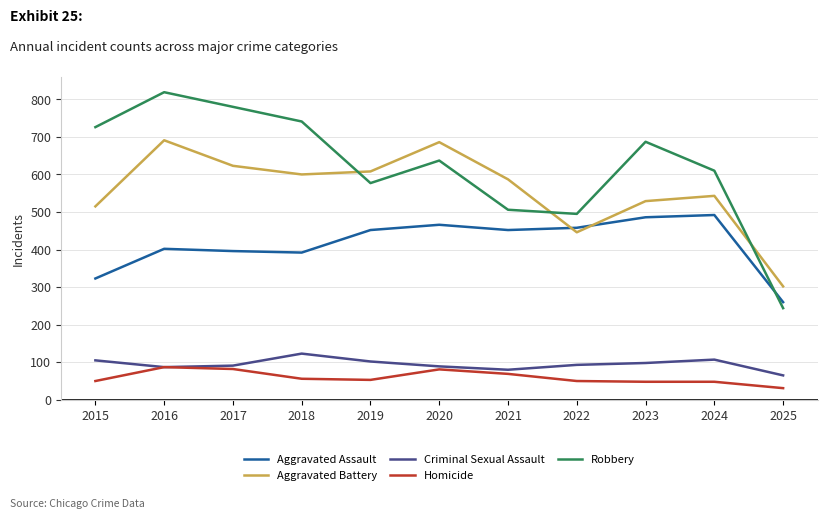

Which category has the highest value across all series?

2016